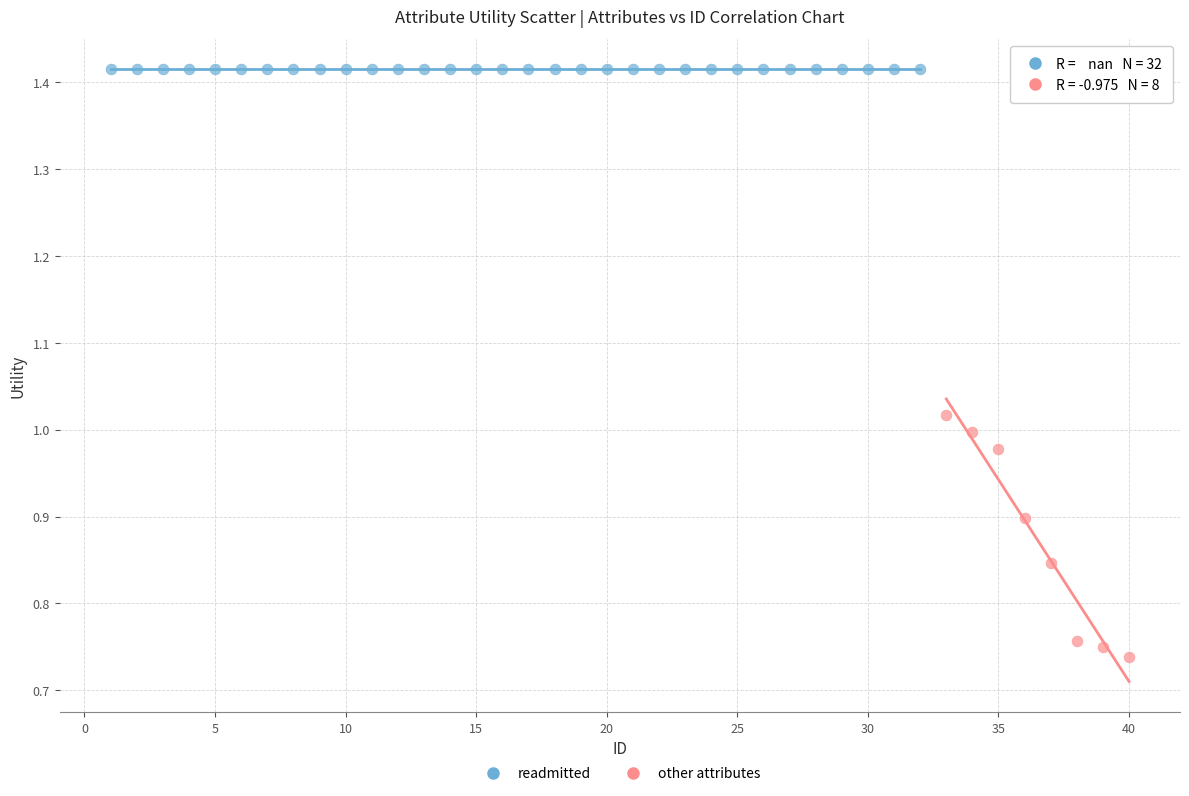

Which series reaches the maximum Y coordinate?

readmitted